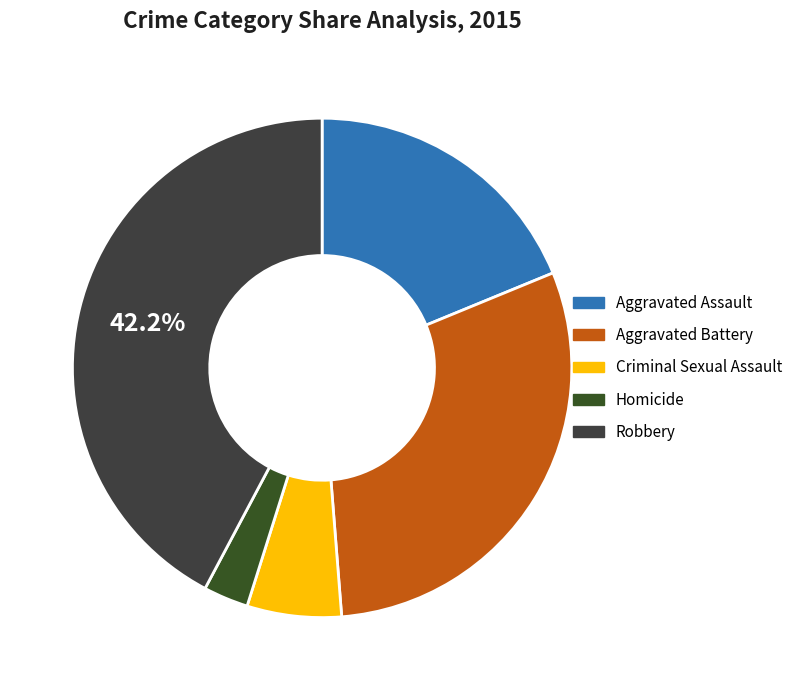

Is there any slice that represents more than half of the pie?

No